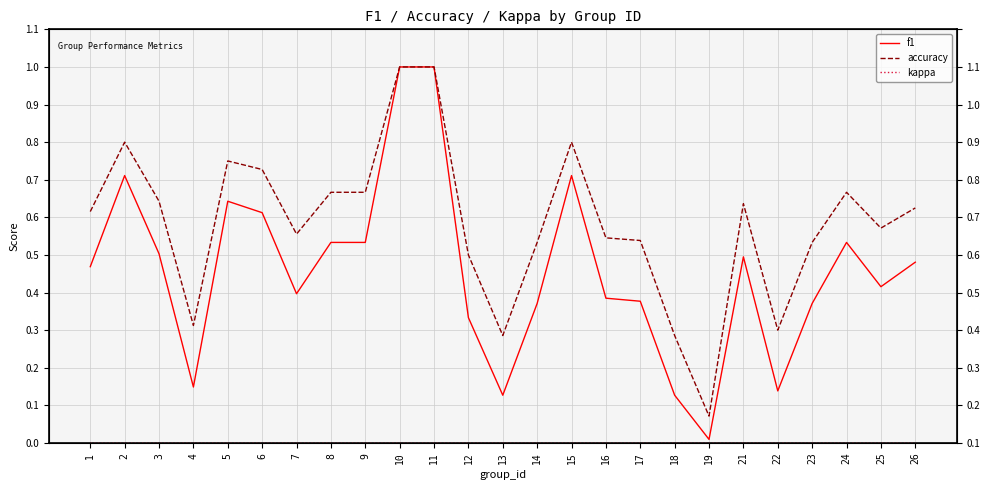

How many interior local peaks does the accuracy series have?

5